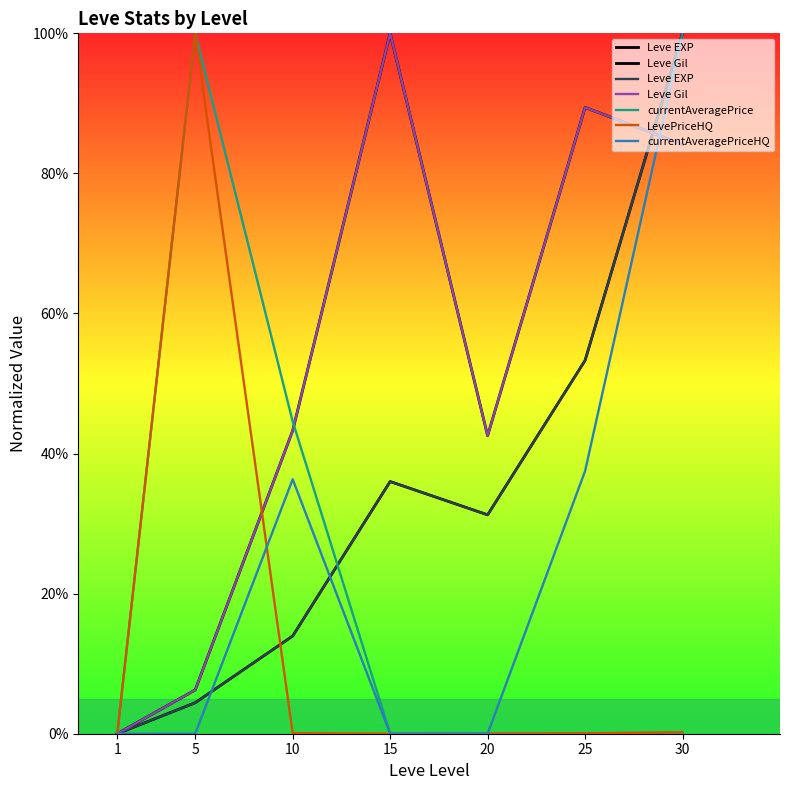

Which category has the lowest value in the Leve EXP series?

1